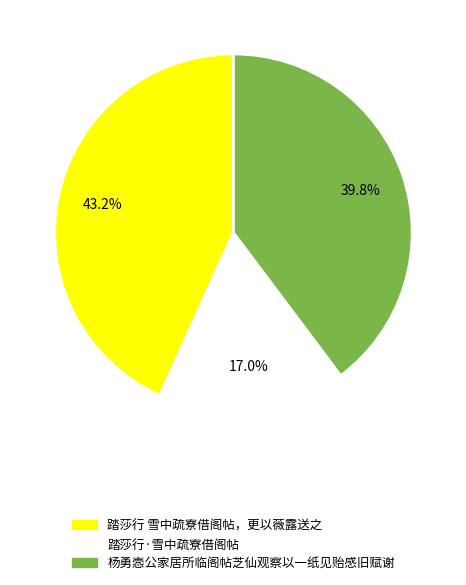

Which slice is the largest?

踏莎行 雪中疏寮借阁帖，更以薇露送之